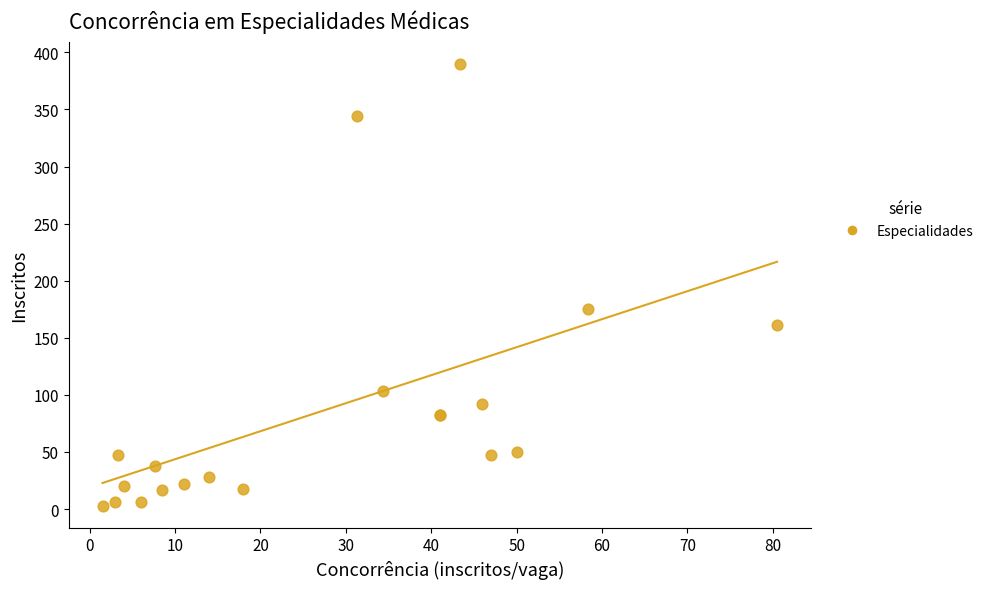

What Y value in the scatter plot is closest to 196?

175